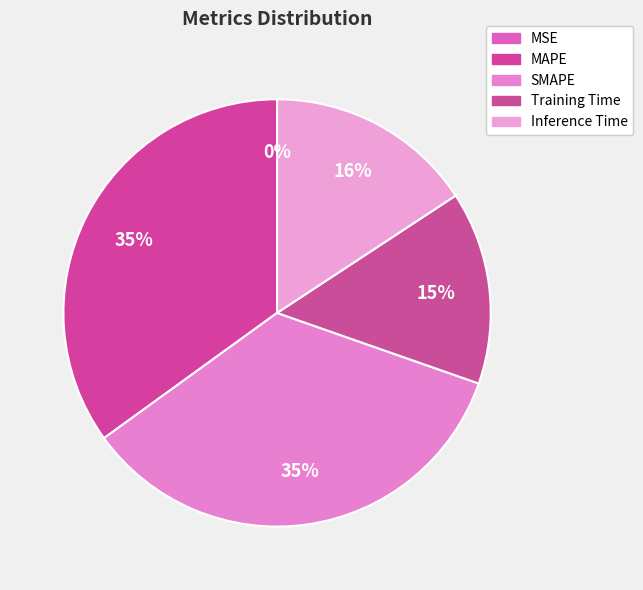

Is it true that Training Time is 2% of the pie?

False